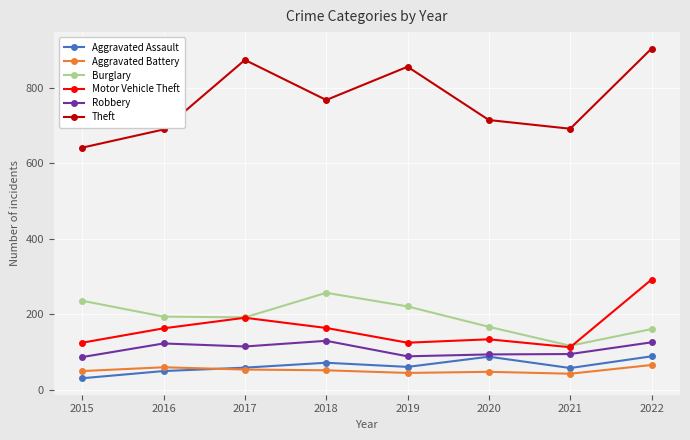

Where is the first local minimum for Theft?

2018